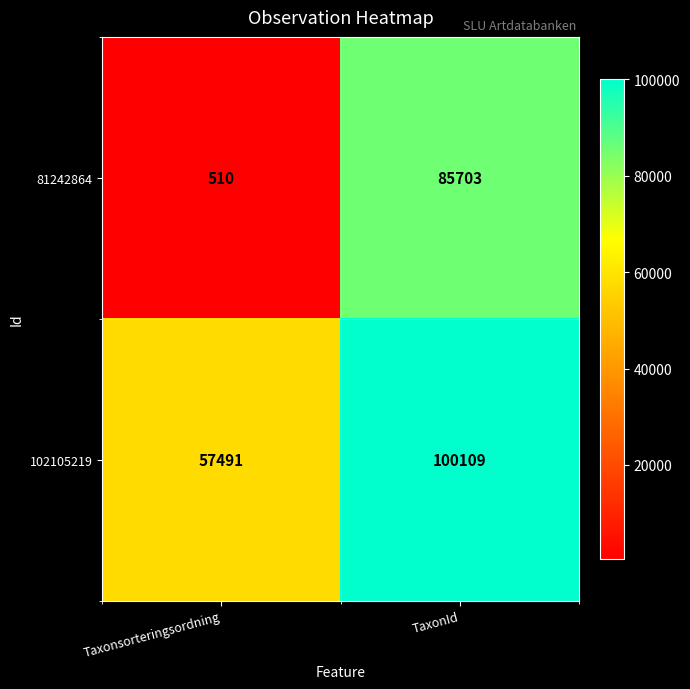

List the series in order of their peak value, highest first.

102105219, 81242864